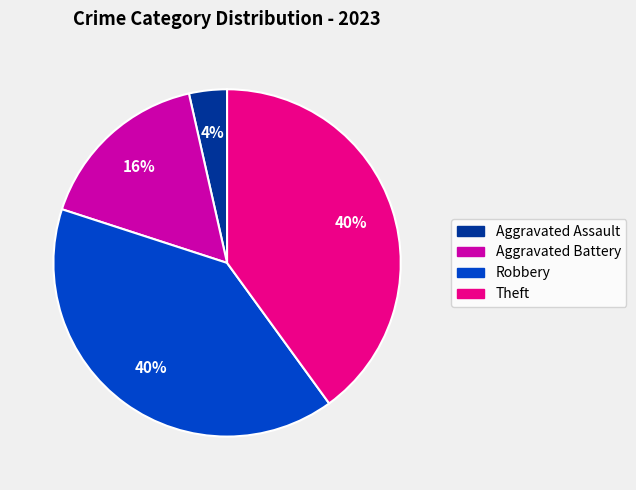

To the nearest percent, what is the difference between the largest and smallest slice percentages?

36%